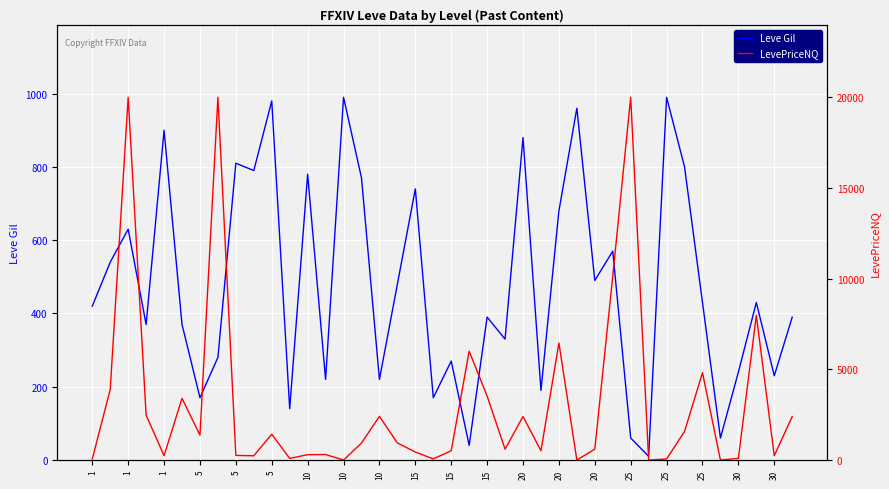

Rank the series by their maximum value, from lowest to highest.

Leve Gil, LevePriceNQ